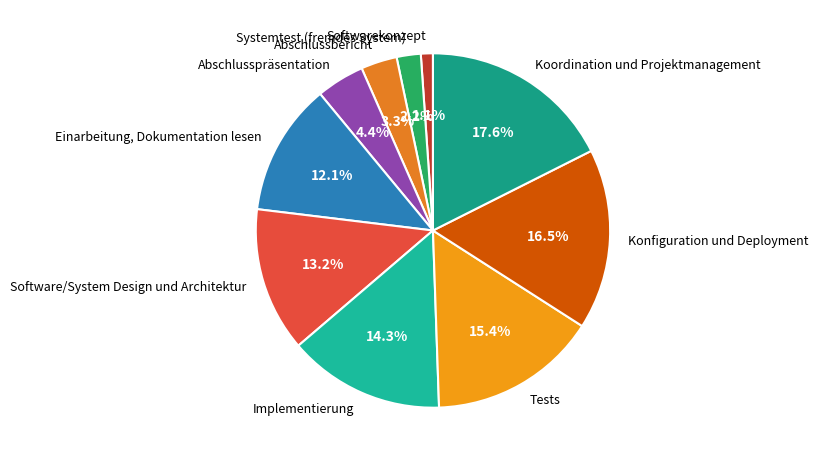

Is the sum of Konfiguration und Deployment and Koordination und Projektmanagement greater than half?

No